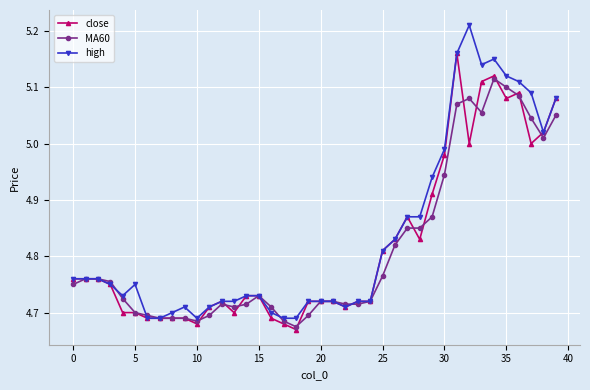

List the series in order of their peak value, highest first.

high, close, MA60